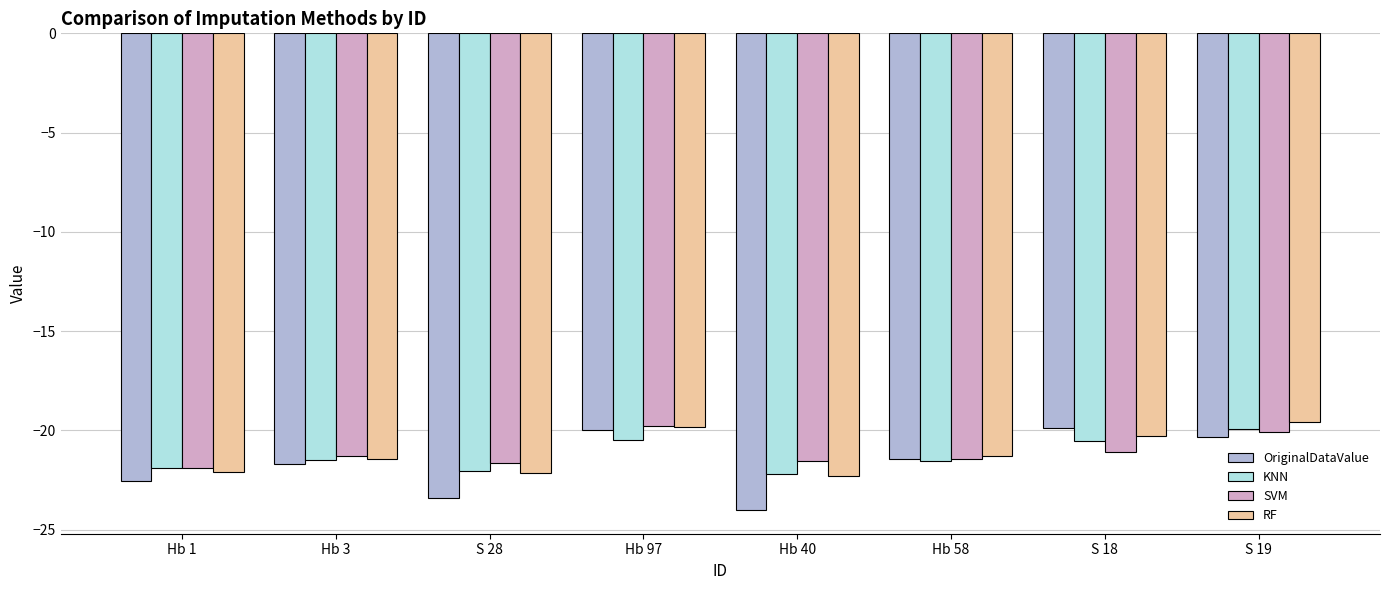

Which series has the widest spread of values?

OriginalDataValue